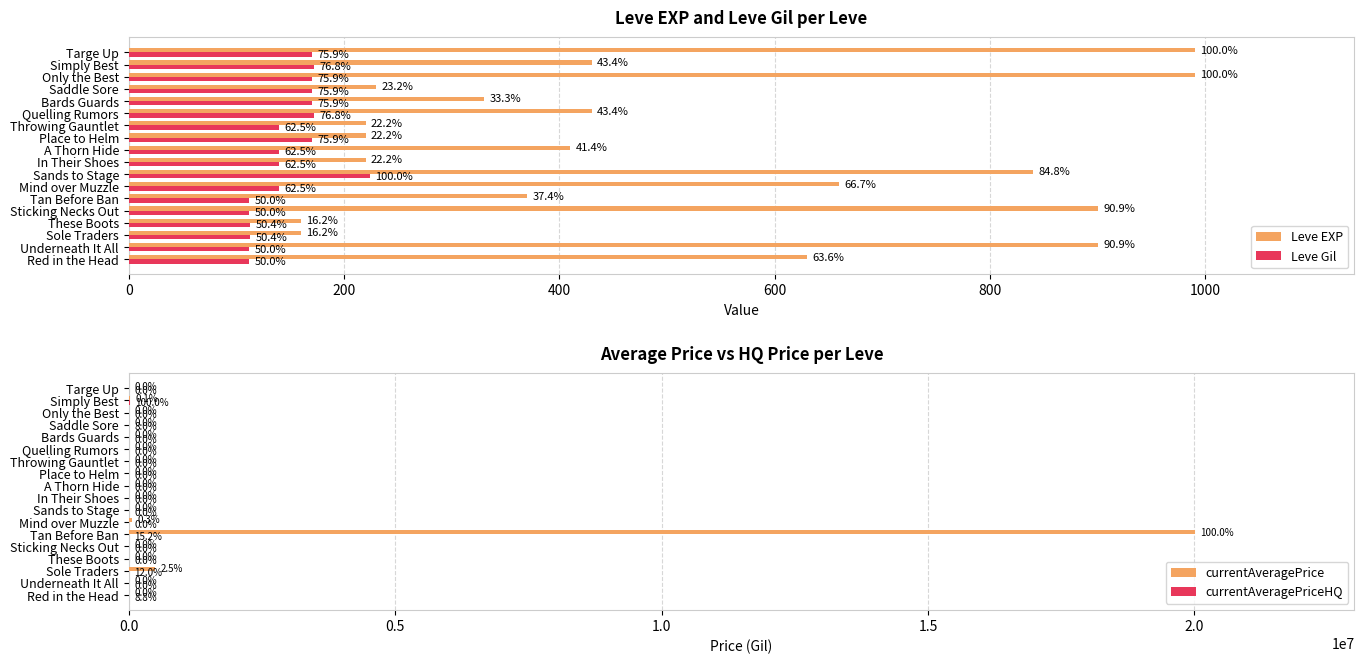

What is the approximate value of currentAveragePrice at Tan Before Ban?

20003034.0